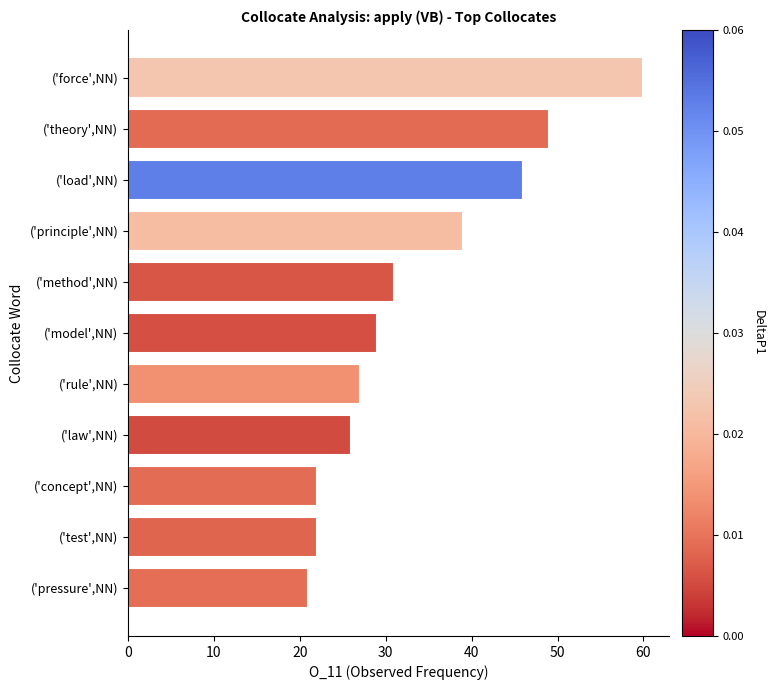

Reading top to bottom, extract all data points from this chart.

60	49	46	39	31	29	27	26	22	22	21